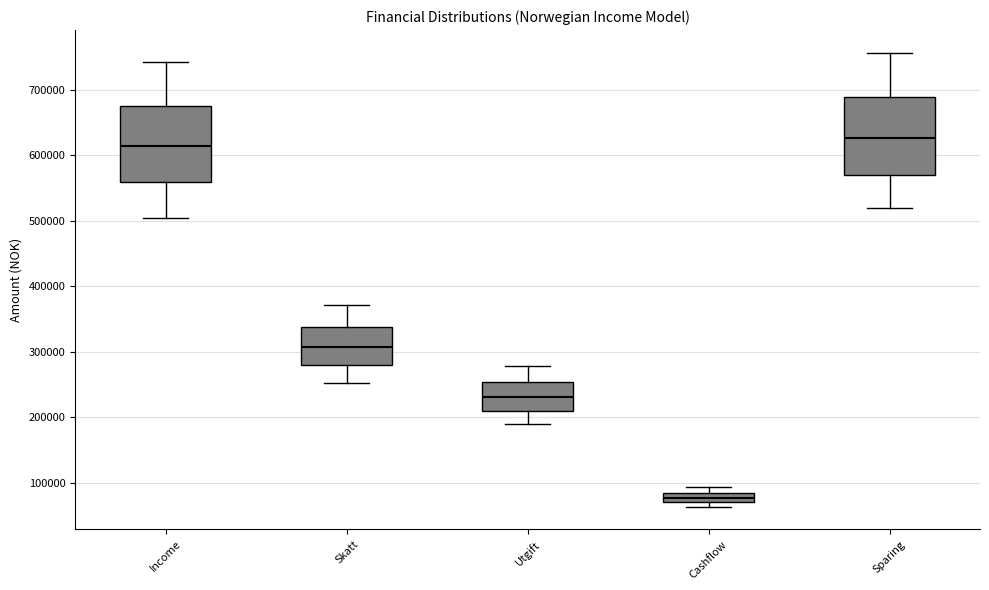

Where does the lower whisker of the box for Skatt end on the y-axis? The values are not printed on the chart, so give them approximately, as read against the axis.

250000